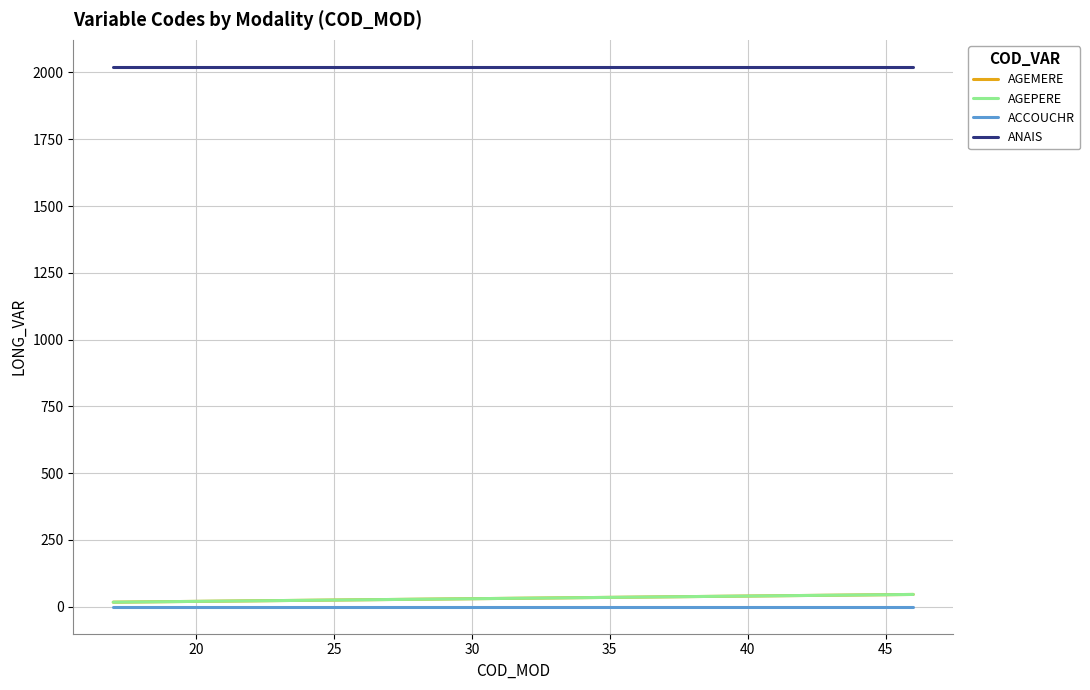

Does the chart display data point markers on the line(s)?

No